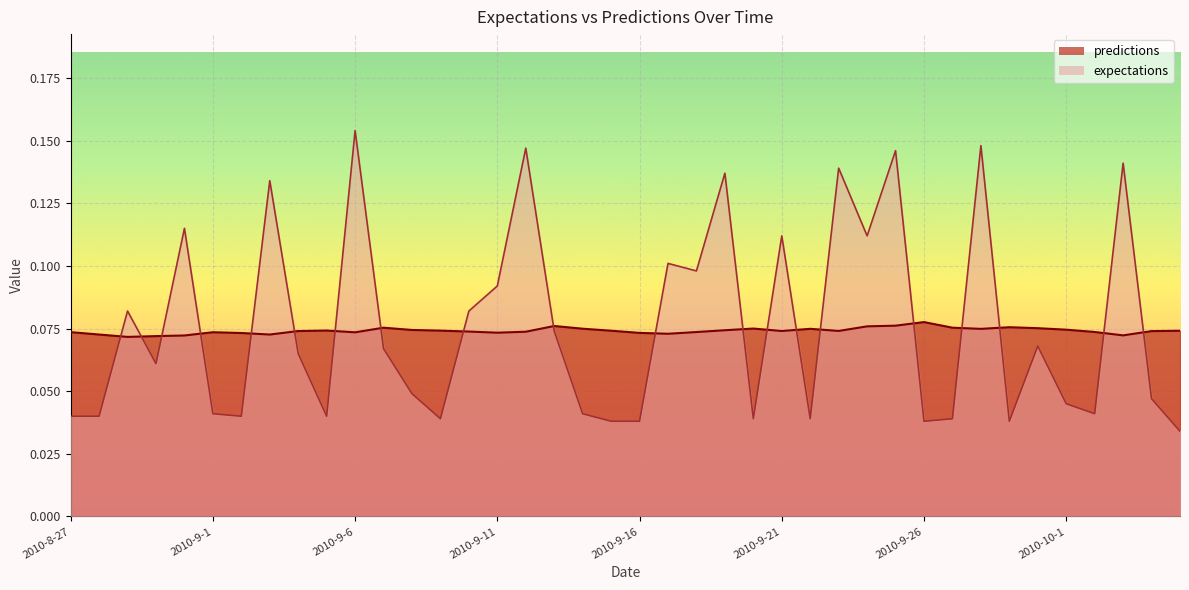

What is the sum of the predictions values at 2010-9-19 and 2010-10-3?

0.1